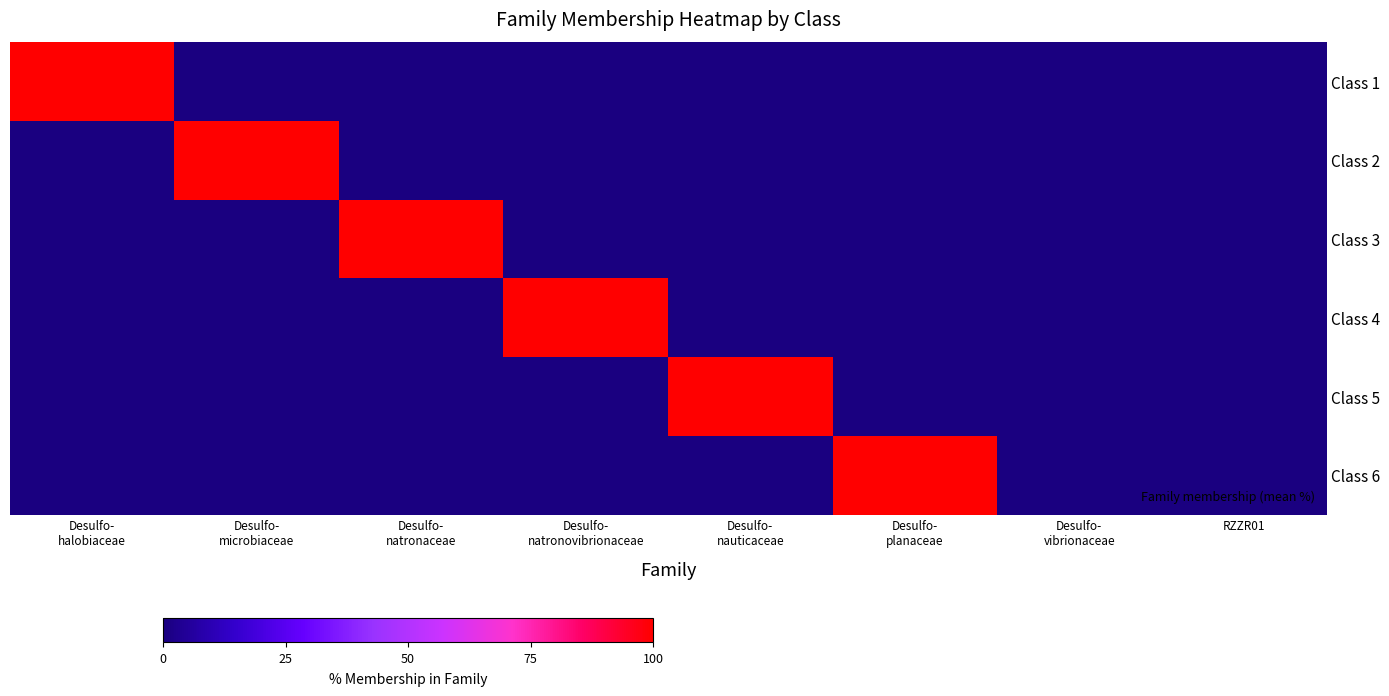

At which category is the sum across all series the highest?

Desulfo-
halobiaceae